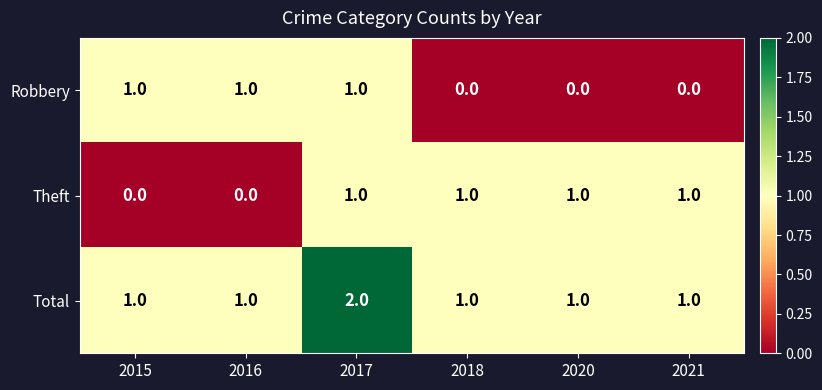

The Total series shows 1 at 2016. True or false?

True